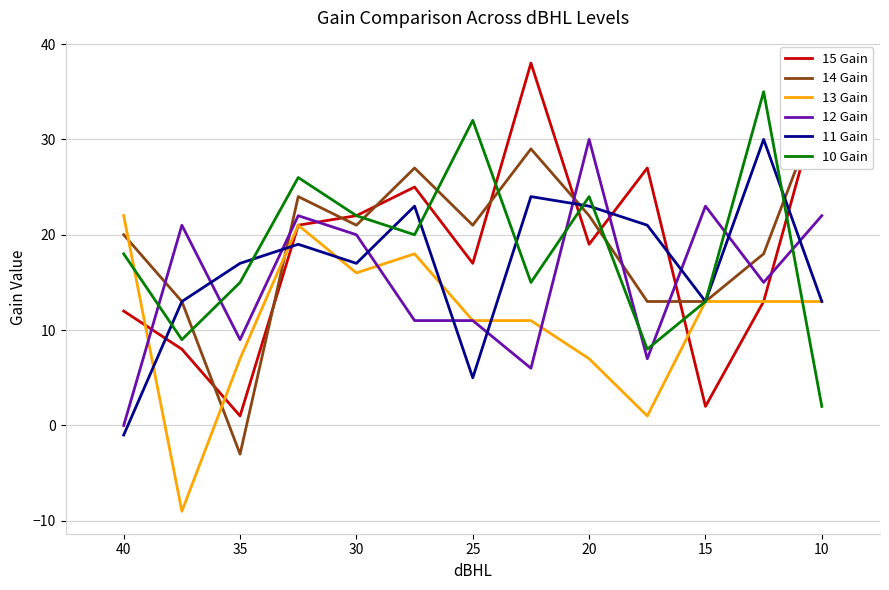

Which has a higher value, 5 or 20?

20